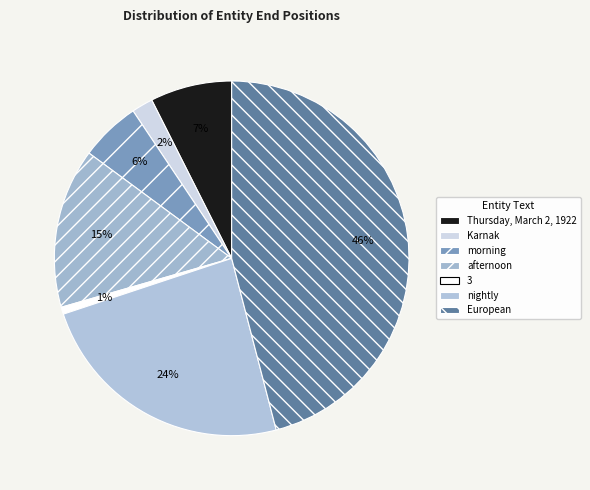

The Thursday, March 2, 1922 slice represents 2% of the pie. True or false?

False